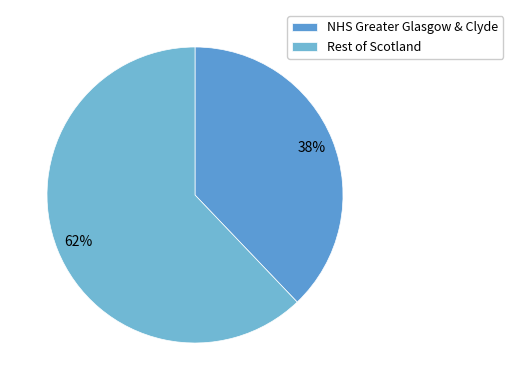

Count the number of slices in the pie.

2